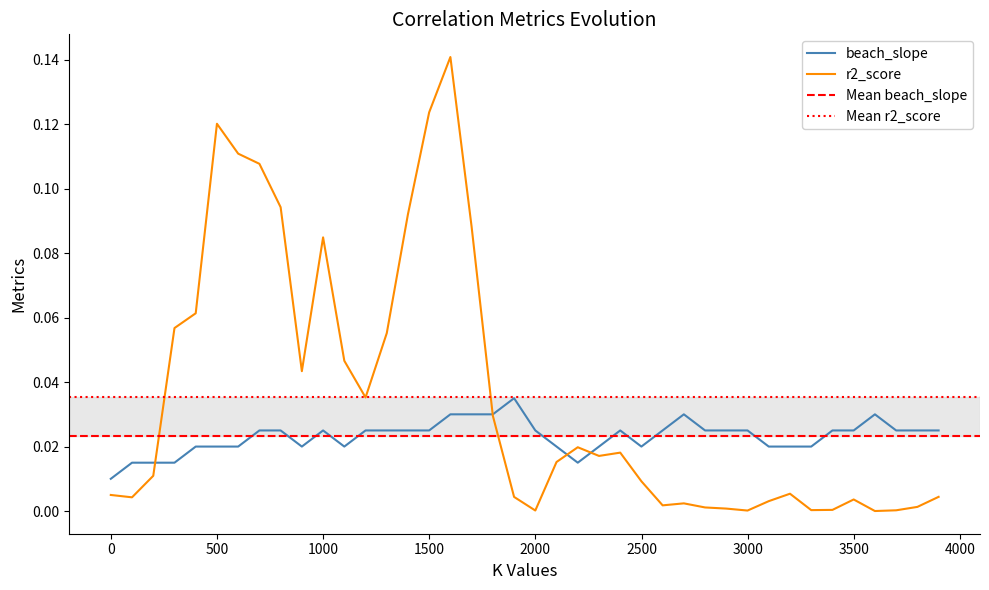

True or false: beach_slope has a value of 0.0 at 35.

False